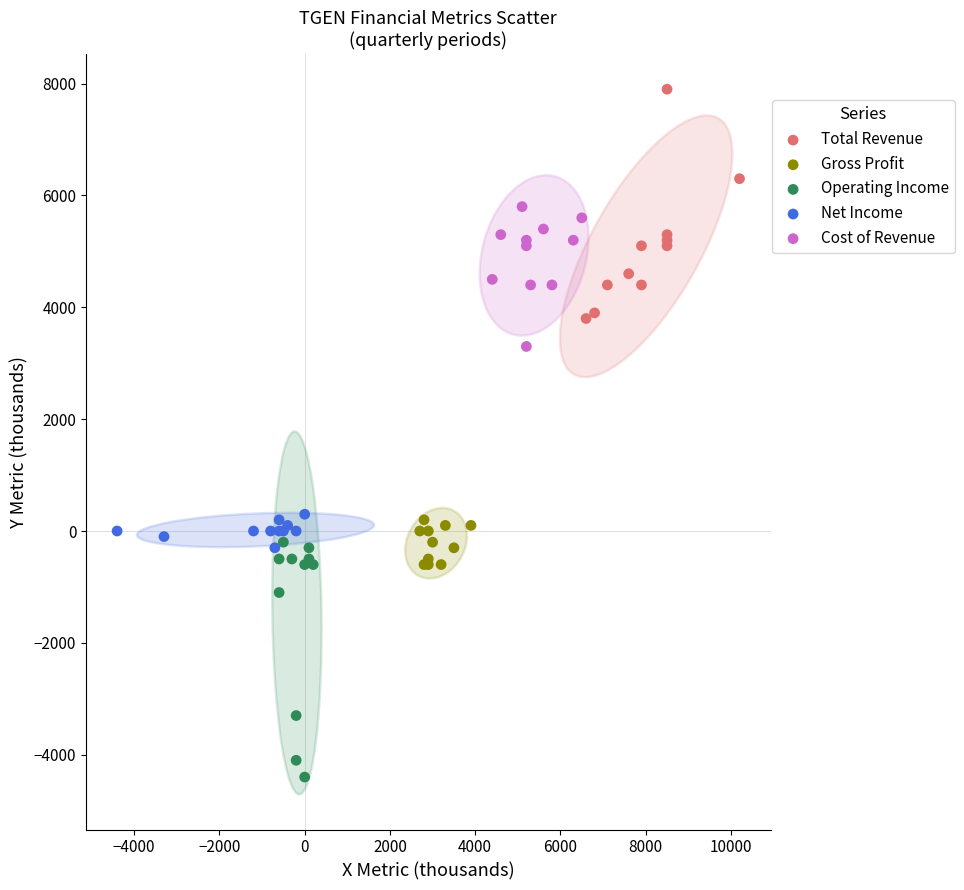

Which series contains the lowest Y value?

Operating Income